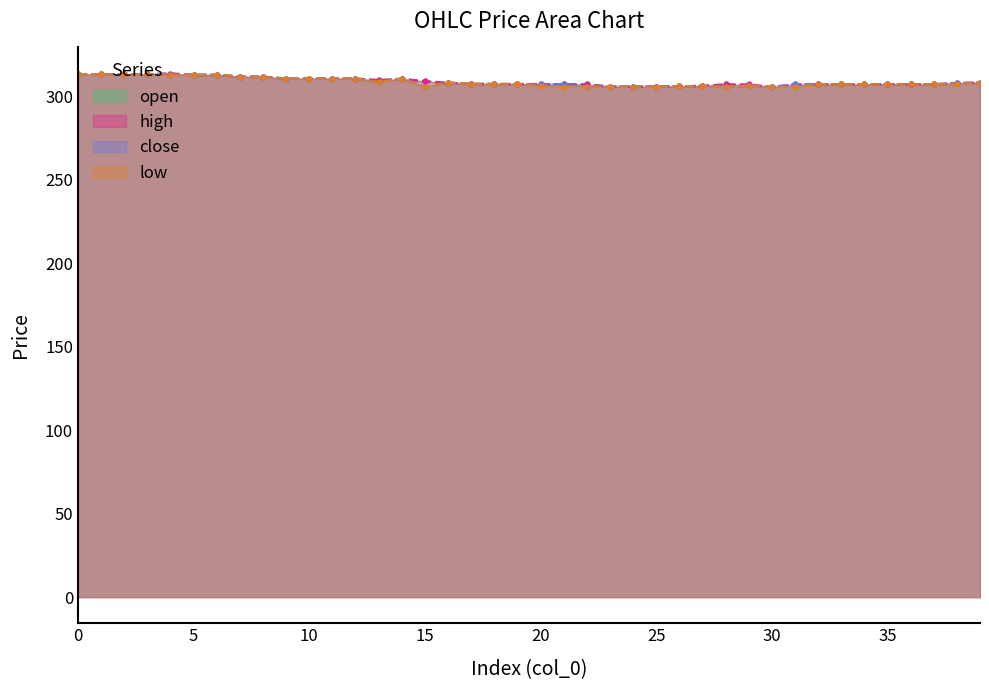

True or false: open and low cross at least once.

False